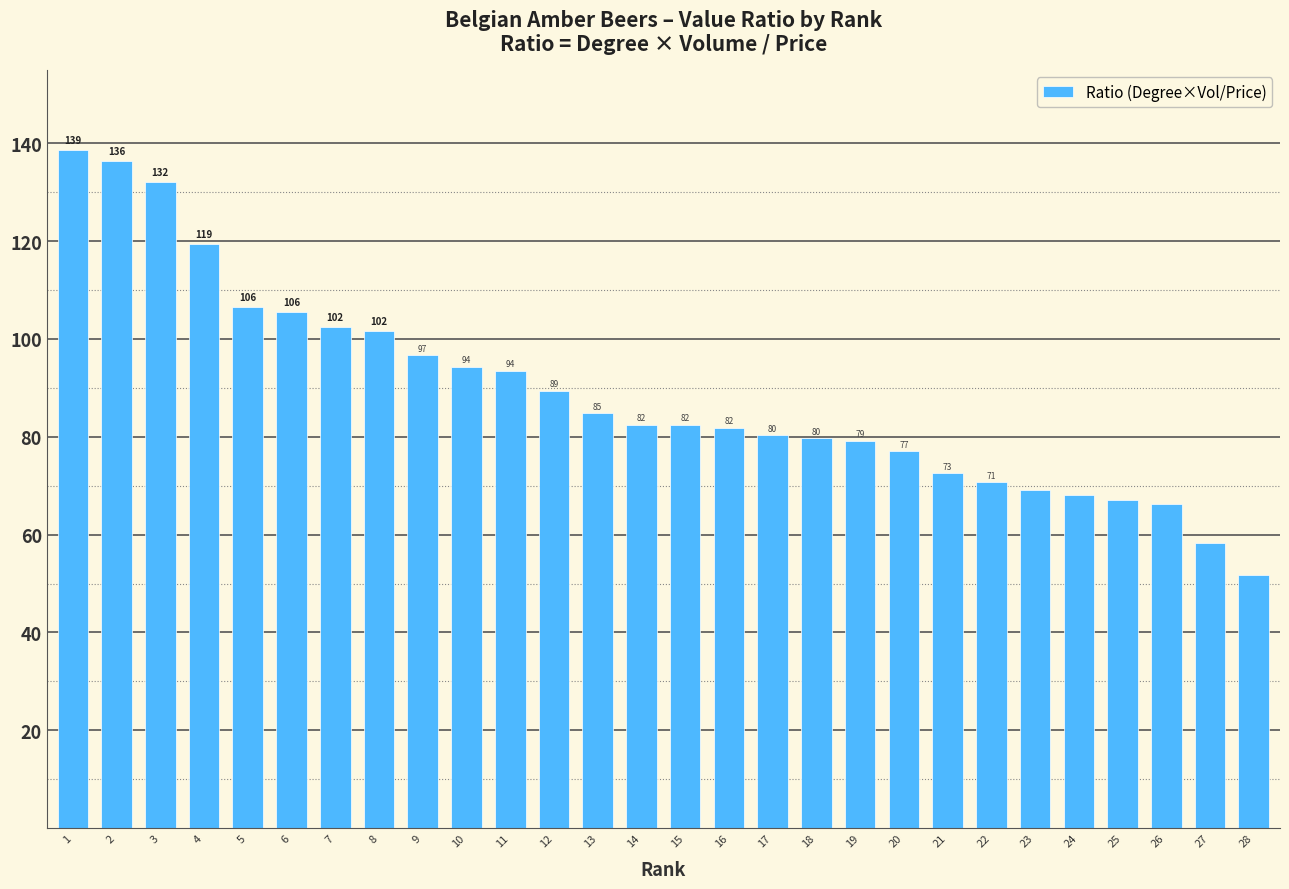

What is the change in value from 8 to 24?

-33.5